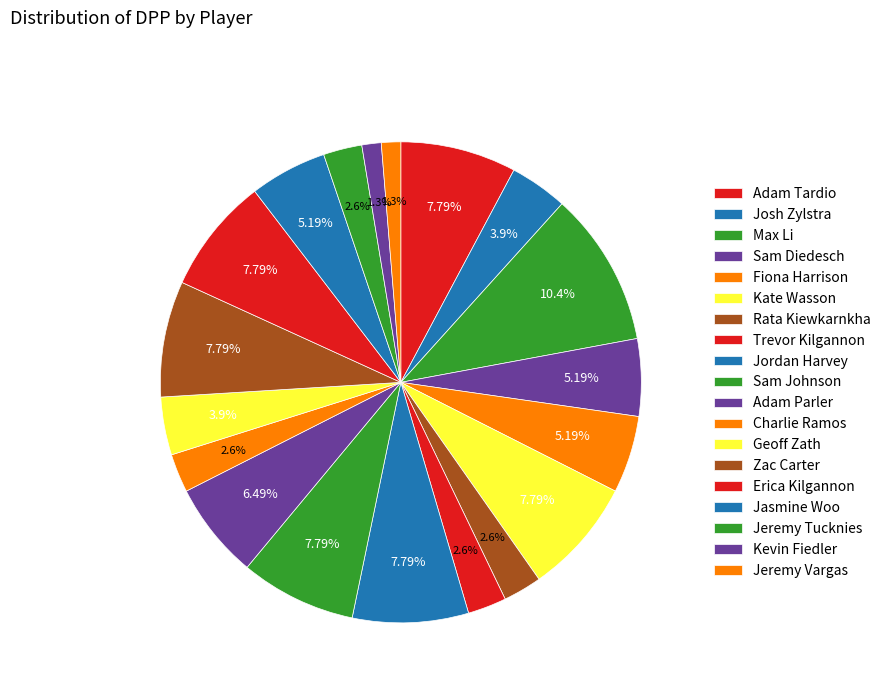

True or false: Max Li accounts for 10% of the total.

True